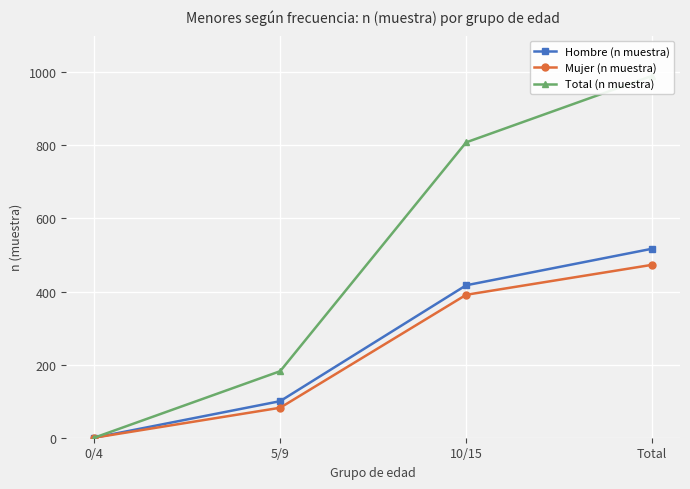

At which label does Total (n muestra) reach its peak?

Total